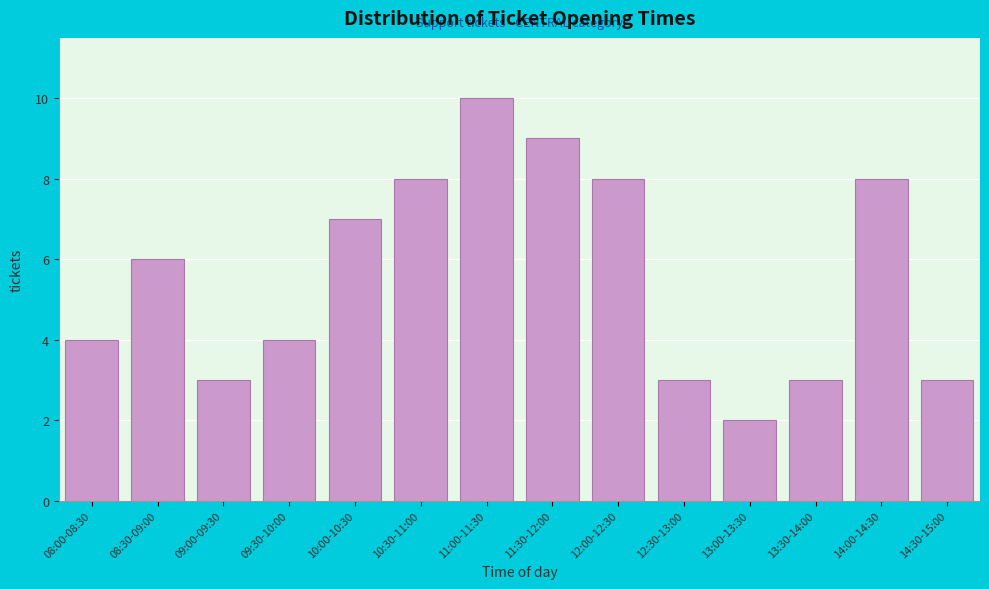

Reading left to right, what are all the values shown in this chart?

08:00-08:30=4	08:30-09:00=6	09:00-09:30=3	09:30-10:00=4	10:00-10:30=7	10:30-11:00=8	11:00-11:30=10	11:30-12:00=9	12:00-12:30=8	12:30-13:00=3	13:00-13:30=2	13:30-14:00=3	14:00-14:30=8	14:30-15:00=3